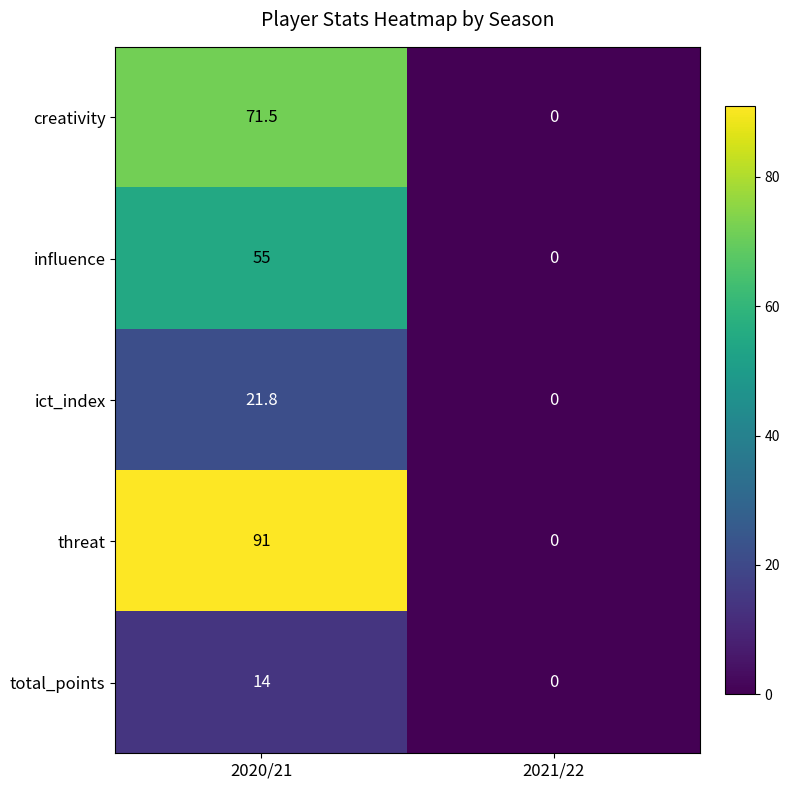

What is the average value of the creativity series?

35.8